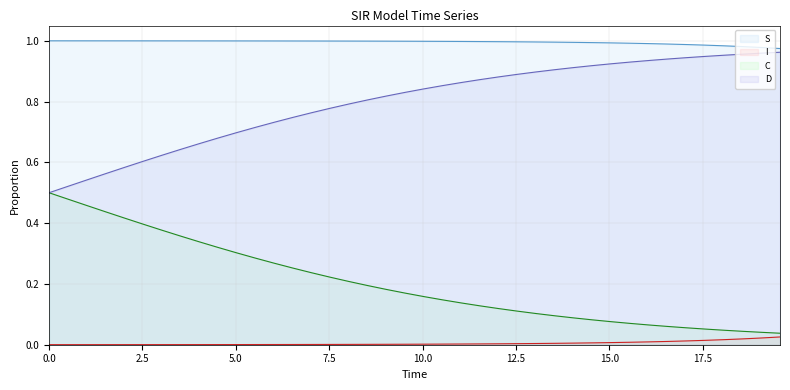

True or false: I and D cross at least once.

False